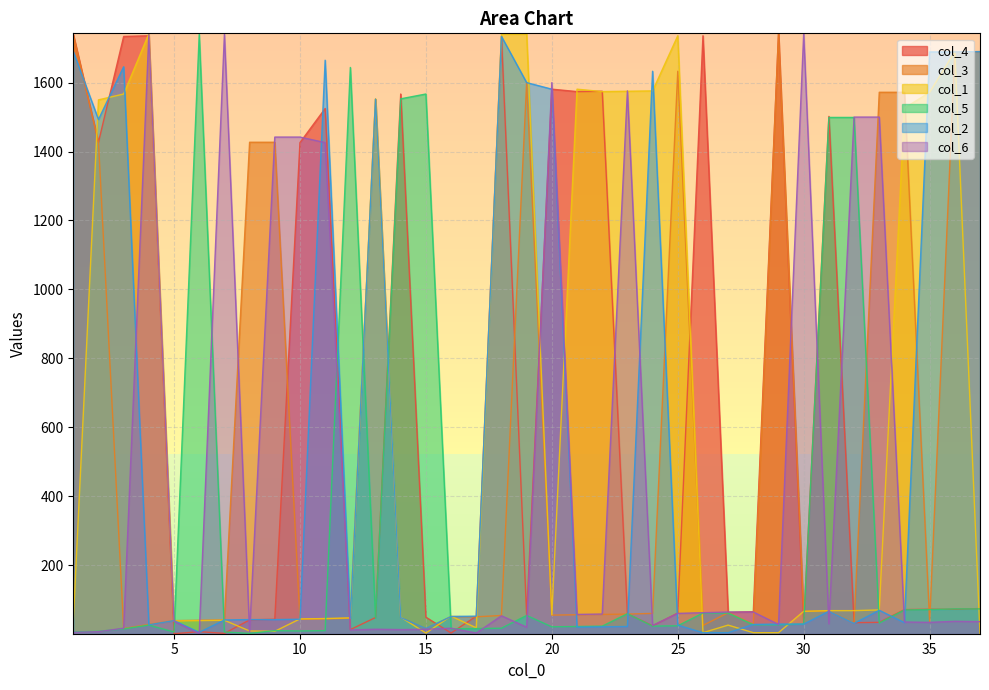

The value of col_4 at 37 is 117. True or false?

False